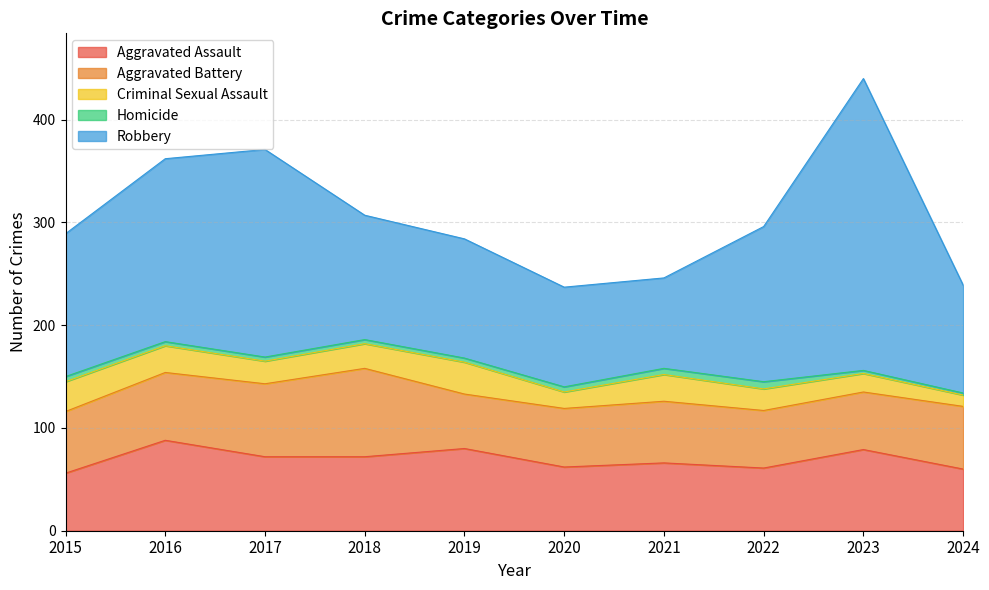

What is the highest value of the Homicide series?

7